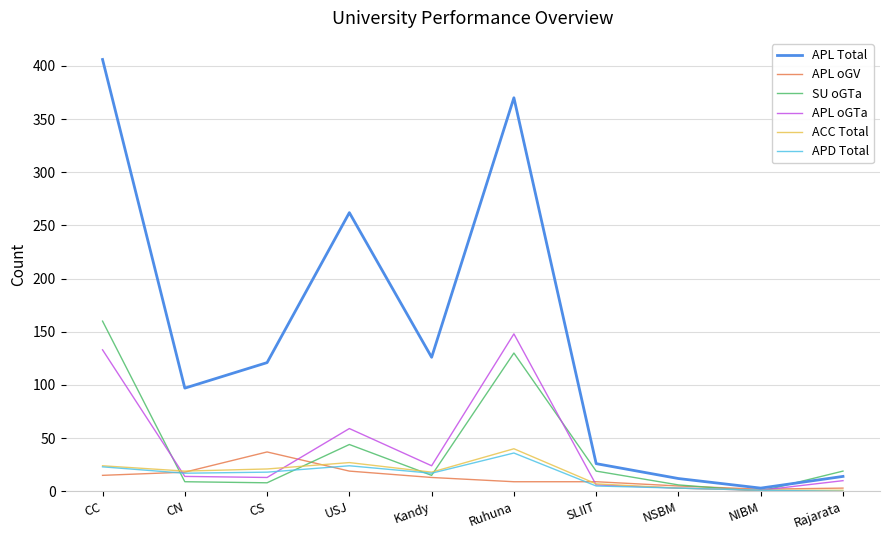

What are all the series names shown in the legend?

APL Total, APL oGV, SU oGTa, APL oGTa, ACC Total, APD Total